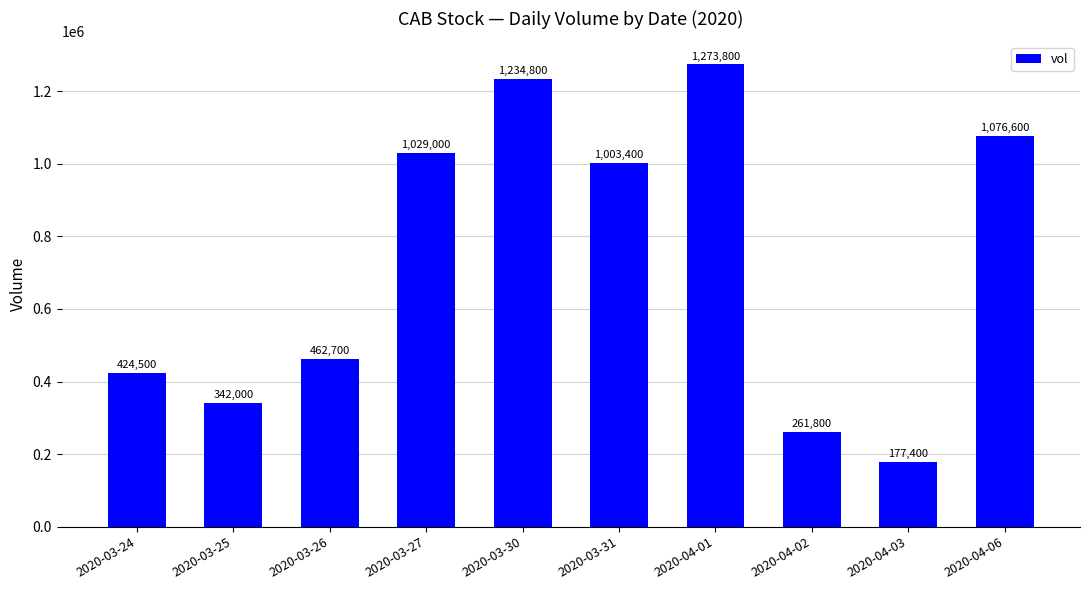

What is the label of the 1st bar from the right?

2020-04-06